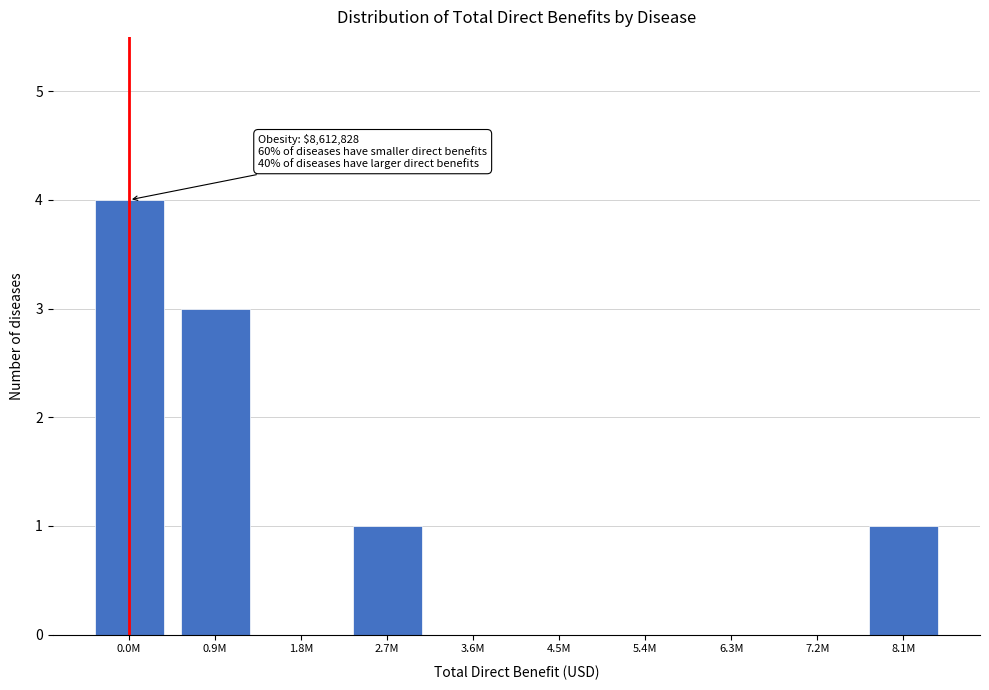

Reading right to left, list all the values displayed in this chart.

8.1M=1	7.2M=0	6.3M=0	5.4M=0	4.5M=0	3.6M=0	2.7M=1	1.8M=0	0.9M=3	0.0M=4